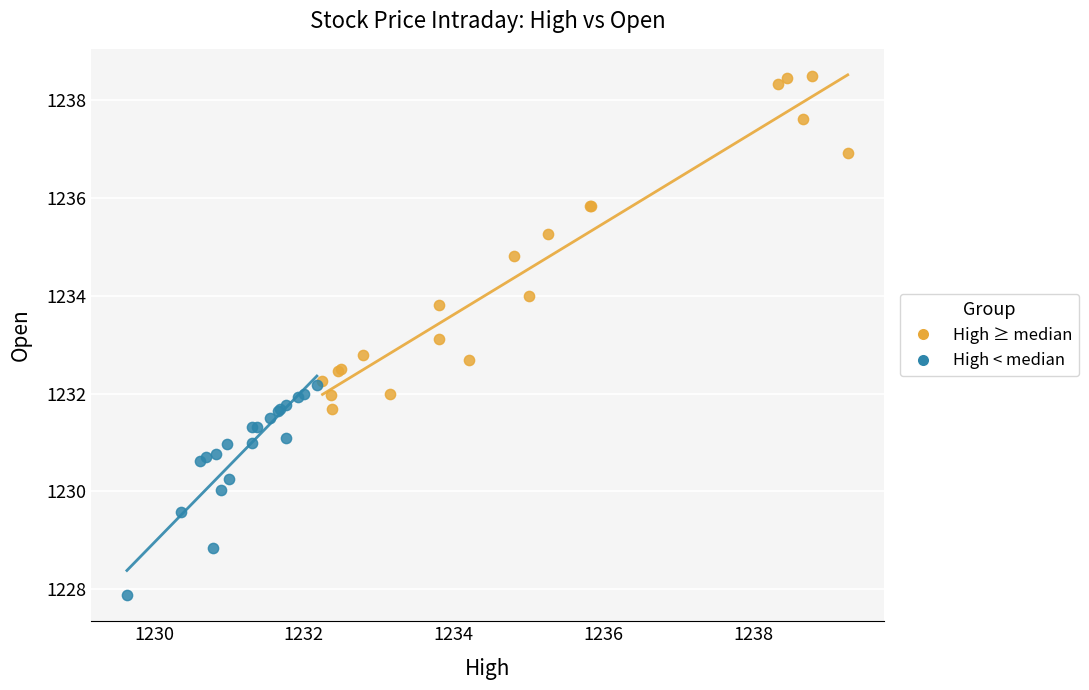

Which series has the widest spread of Y values?

High ≥ median